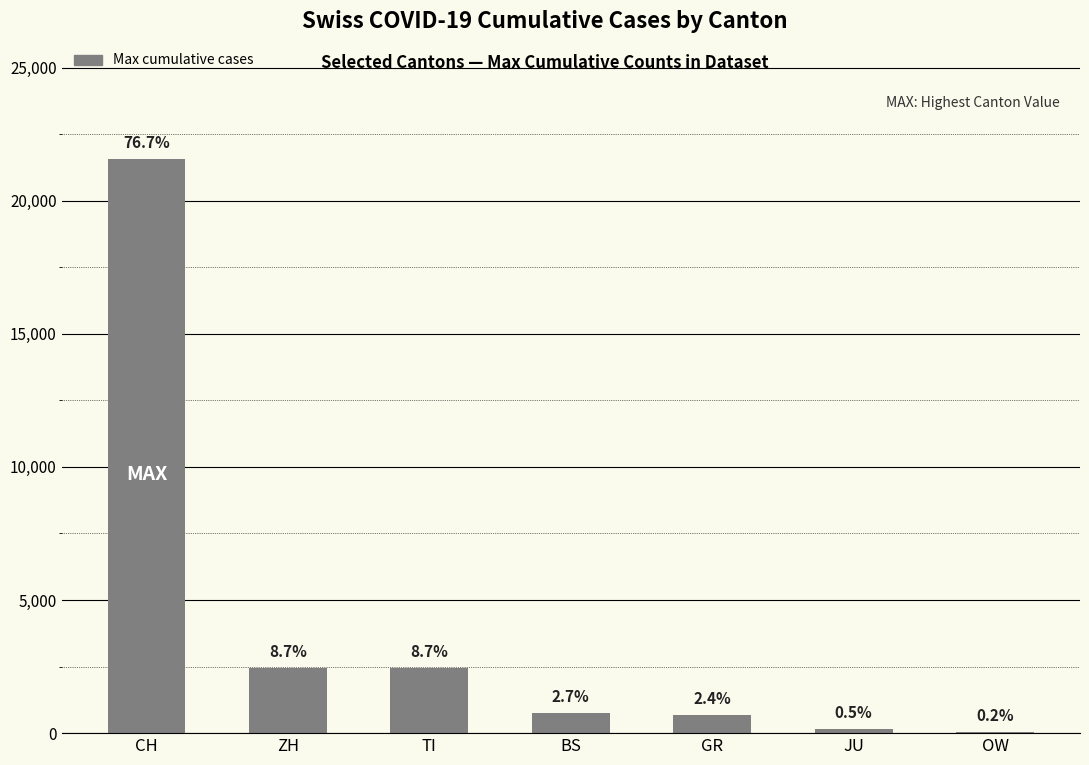

Are the bars horizontal?

No